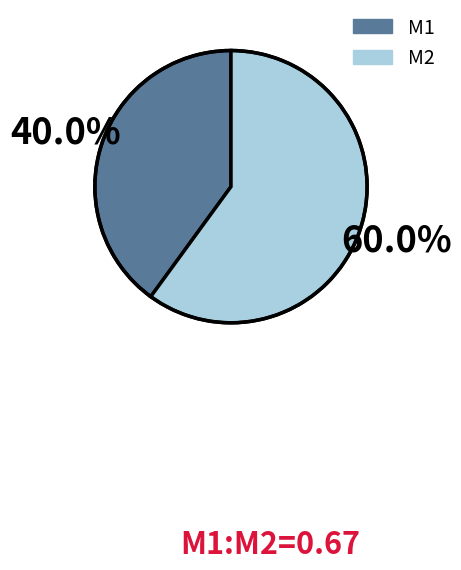

To the nearest percent, what percentage of the pie is M2?

60%